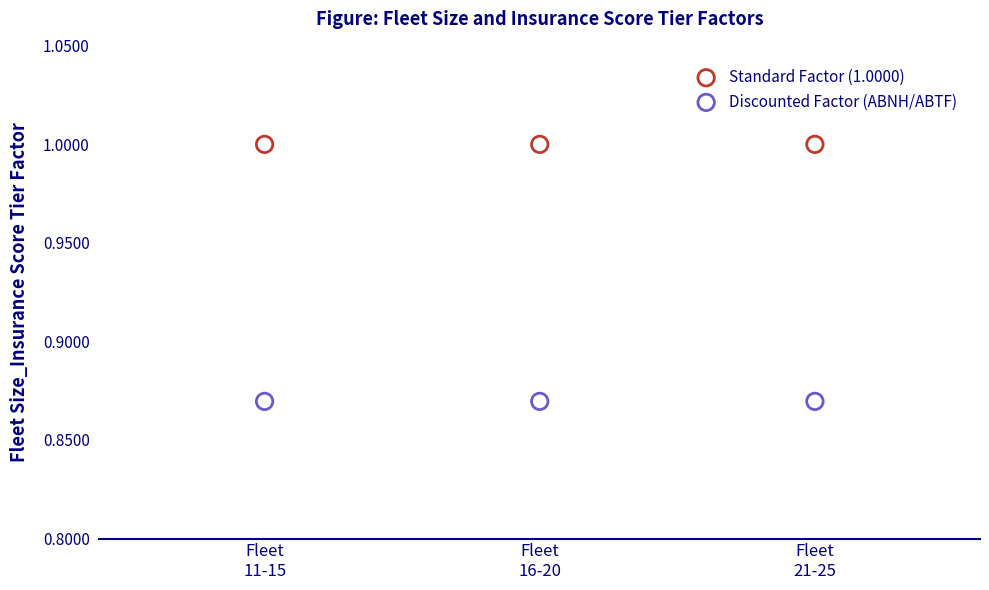

Which series contains the lowest Y value?

Discounted Factor (ABNH/ABTF)